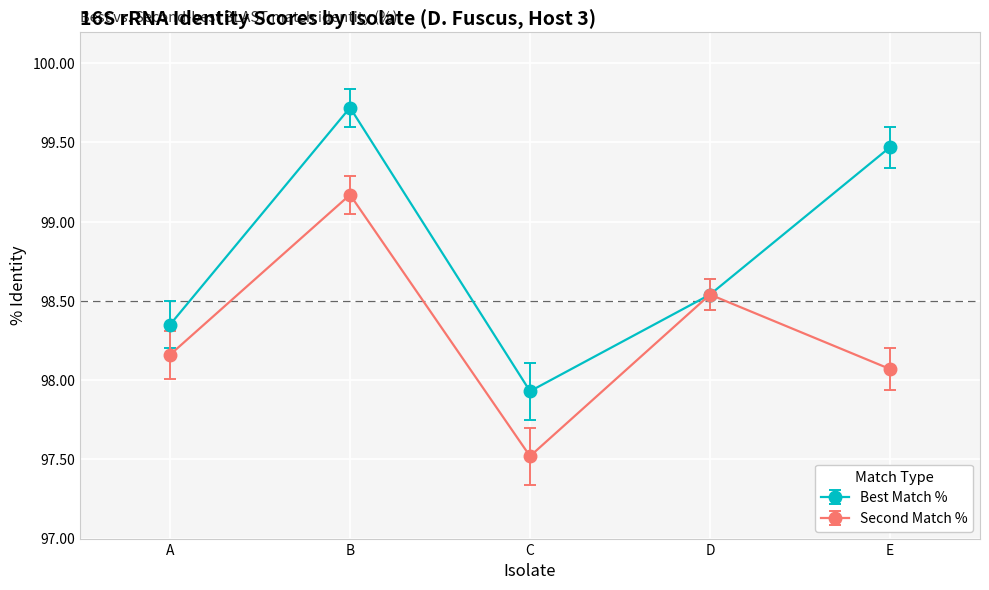

Which series changed the most between C and D?

Second Match %